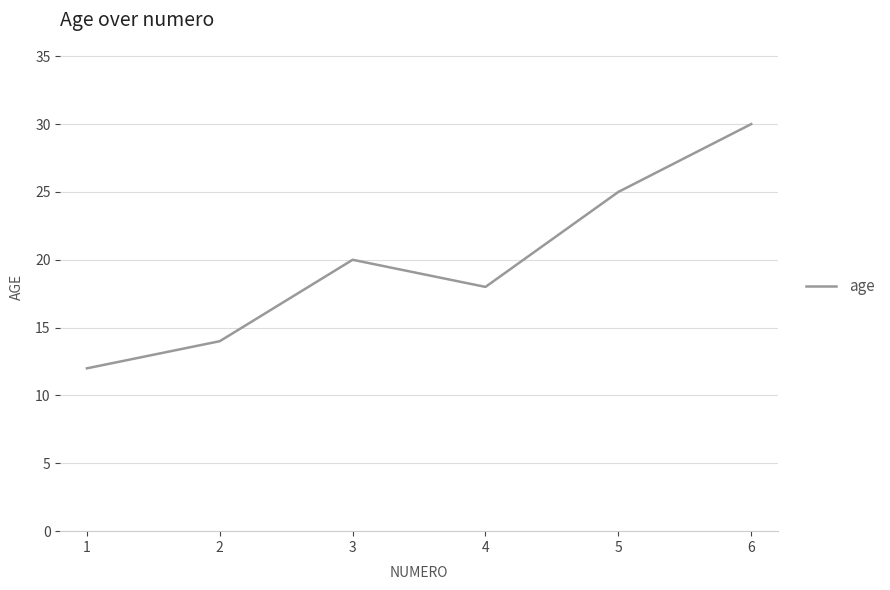

Does the chart have visible grid lines?

Yes